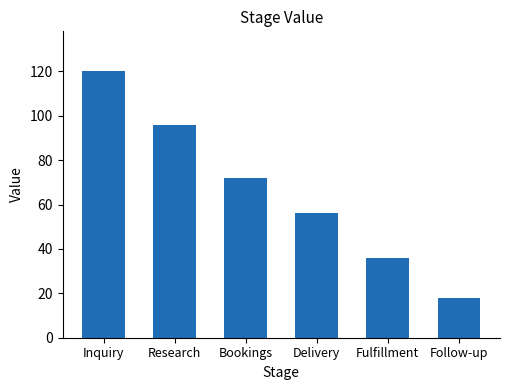

What is the value of the 6th bar from the left?

18